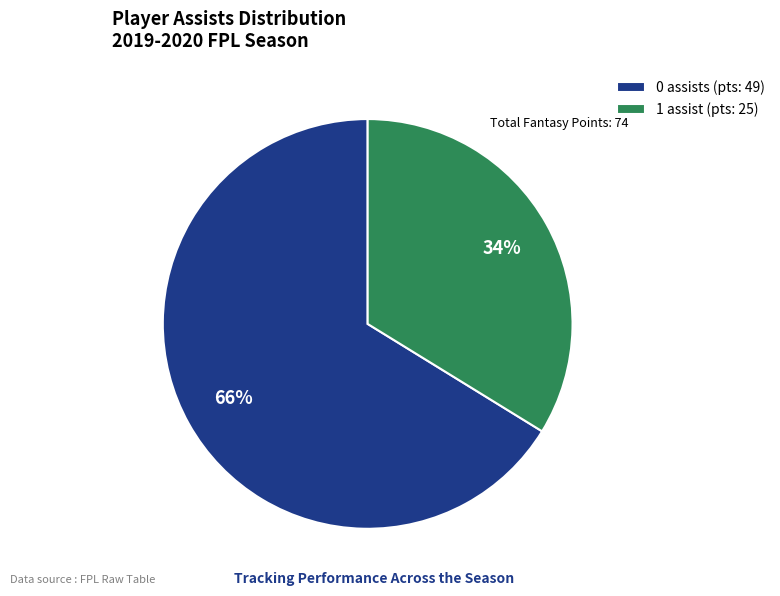

Which category has the smallest portion of the pie?

1 assist (pts: 25)